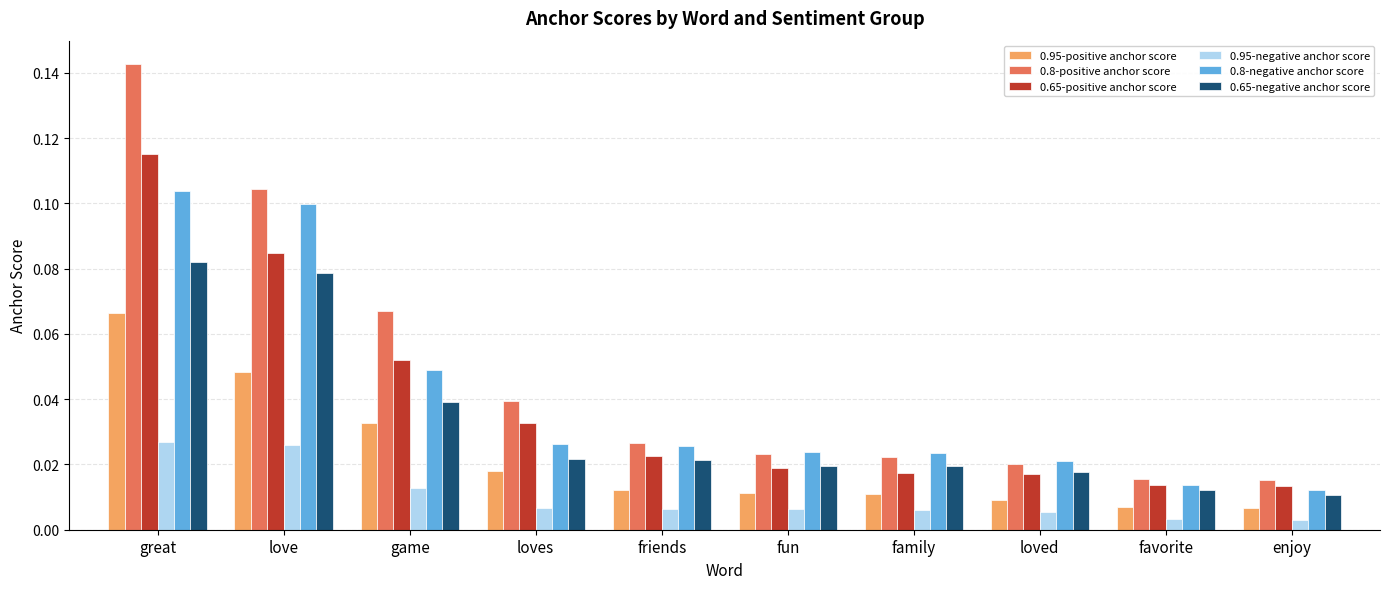

Count the number of data series in this chart.

6